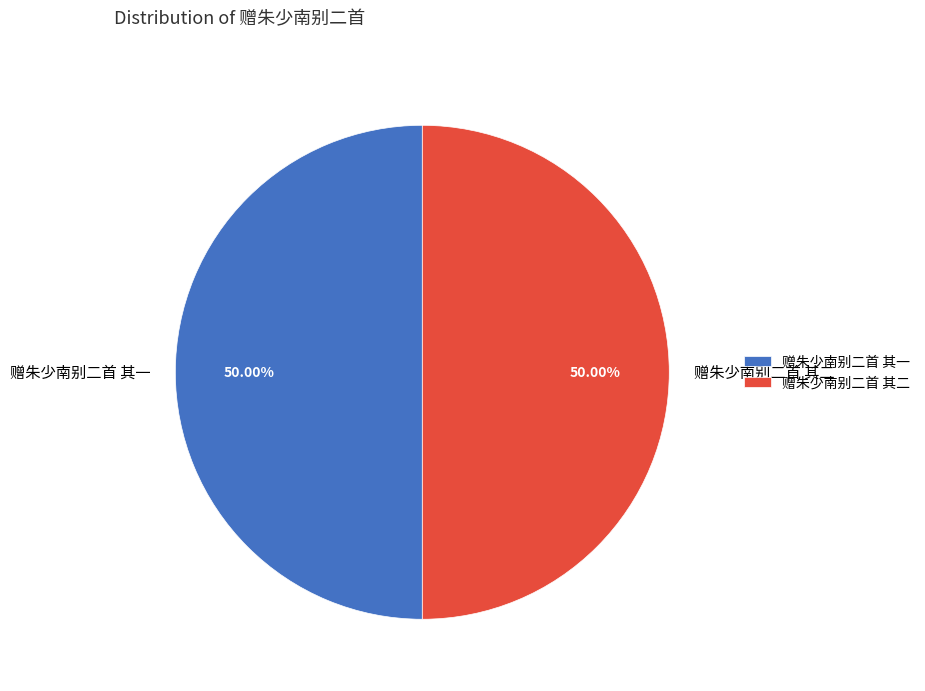

Do 赠朱少南别二首 其一 and 赠朱少南别二首 其二 together represent more than half of the pie?

Yes